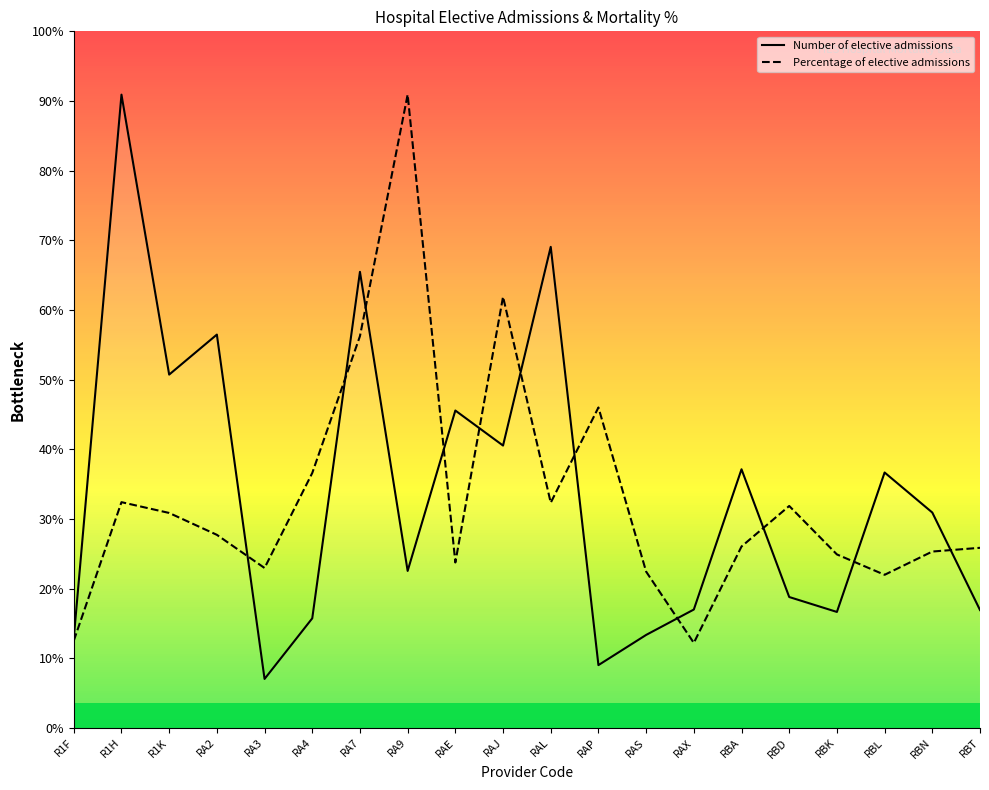

Reading right to left, transcribe all the data shown in this chart.

Number of elective admissions: 1.0	1.8	2.1	1.0	1.1	2.1	1.0	0.8	0.5	3.9	2.3	2.6	1.3	3.7	0.9	0.4	3.2	2.9	5.2	0.7
Percentage of elective admissions: 1.5	1.4	1.3	1.4	1.8	1.5	0.7	1.3	2.6	1.8	3.5	1.4	5.2	3.2	2.1	1.3	1.6	1.8	1.9	0.7